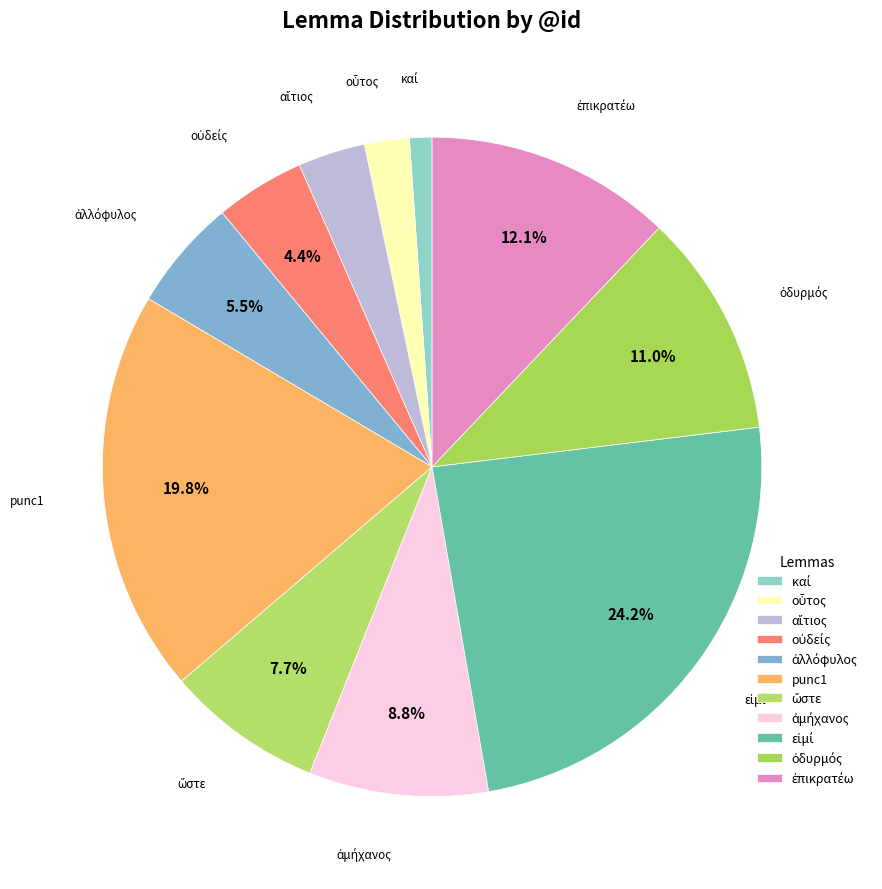

Approximately how many times larger is the value at καί compared to αἴτιος?

0.3